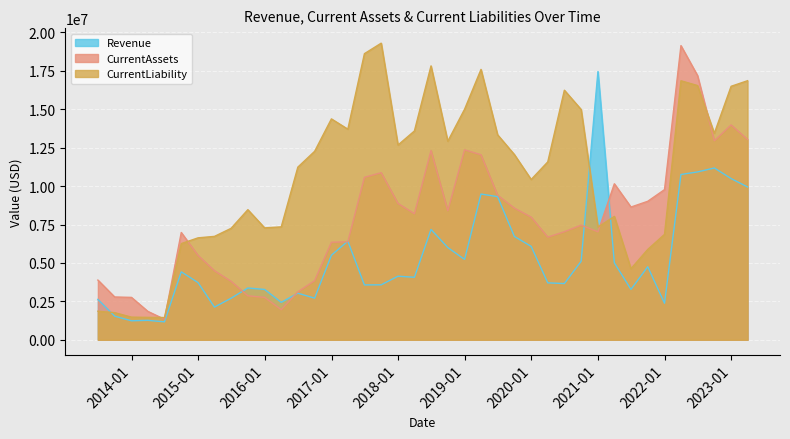

What is the difference between the maximum and minimum values in the CurrentLiability series?

17856000